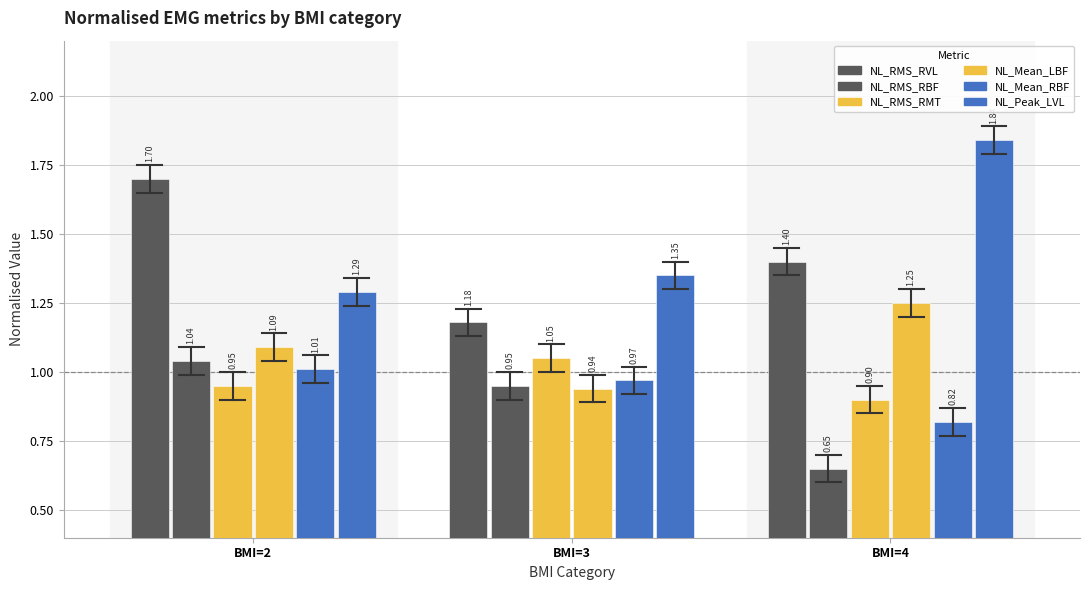

What is the sum of the NL_Peak_LVL values at BMI=3 and BMI=4?

3.2